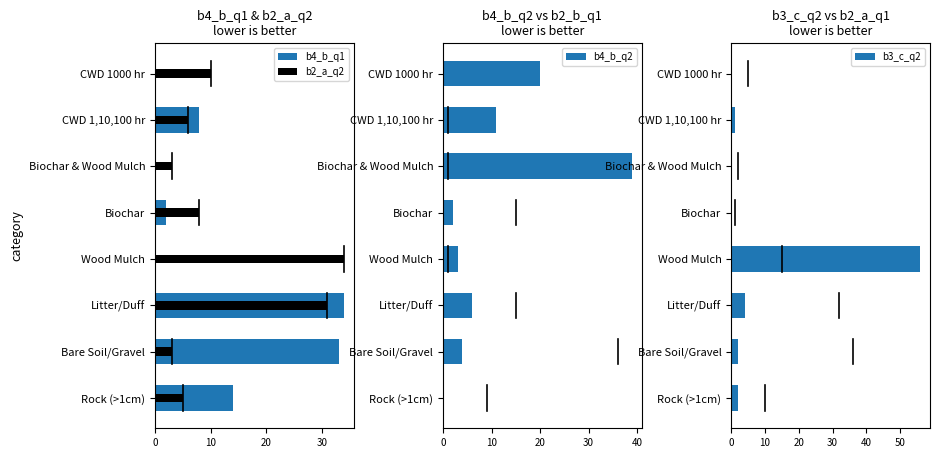

Does the chart contain stacked bars?

No